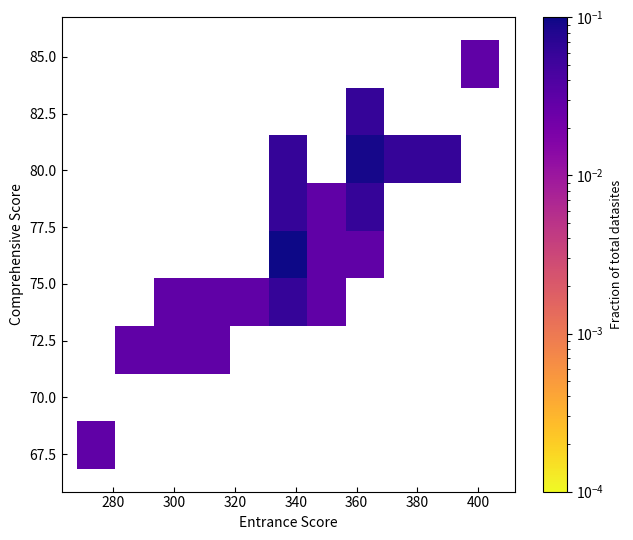

What is the range of X values (max minus min)?

129.0